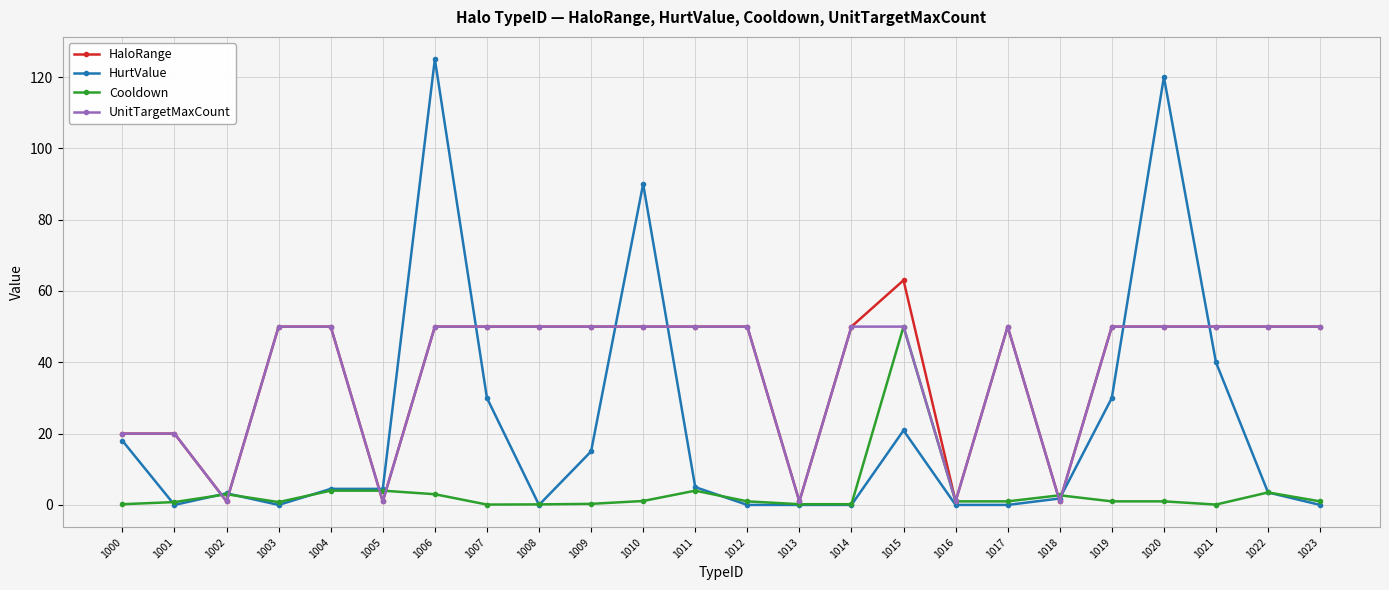

True or false: Cooldown and HurtValue cross at least once.

True